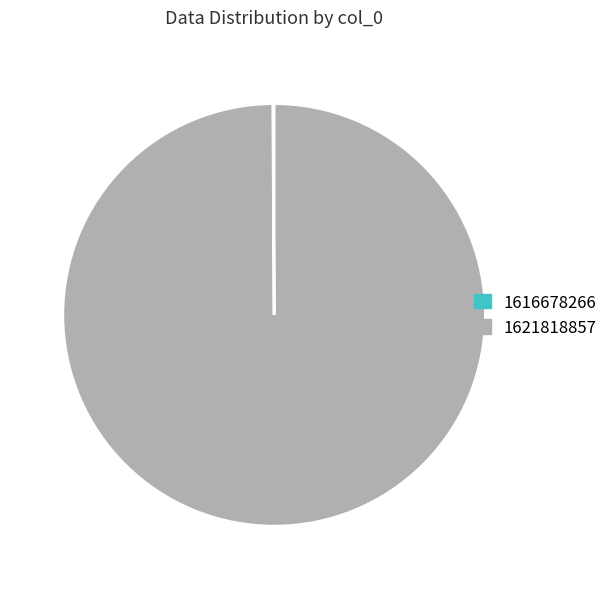

Which slice is the largest?

1621818857